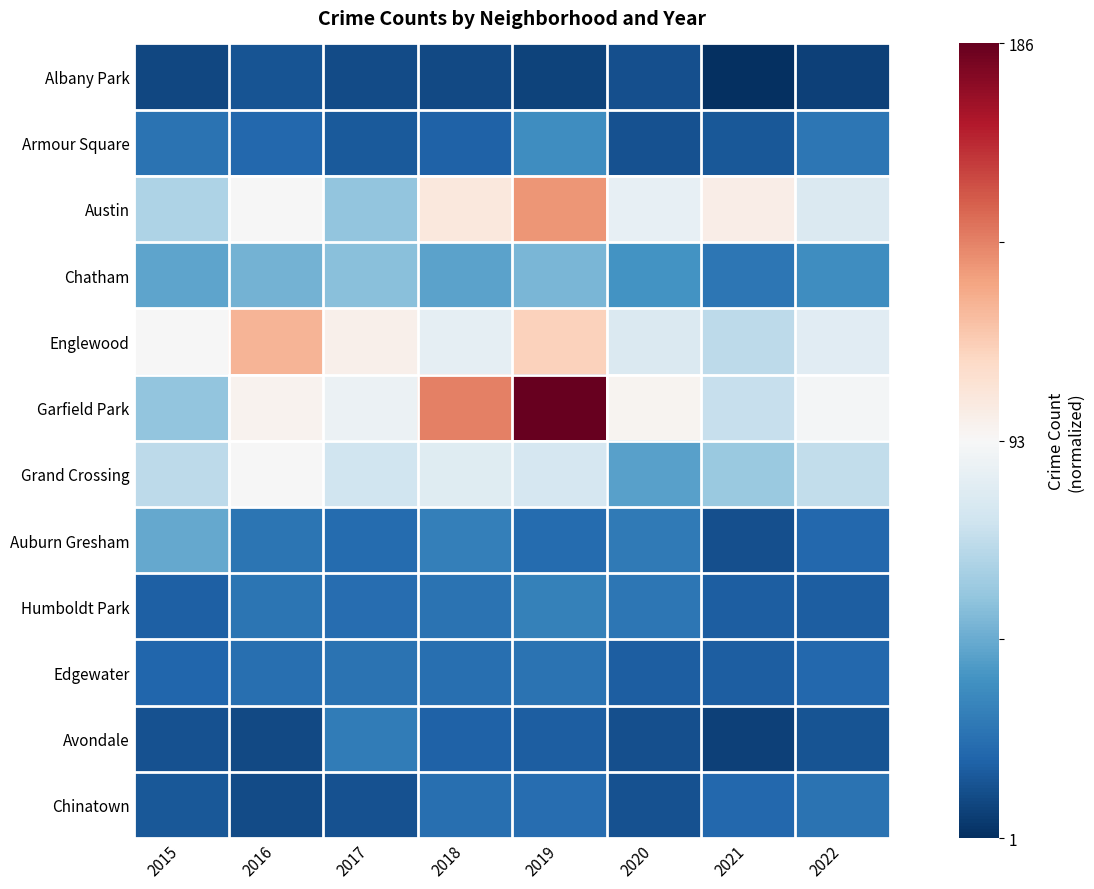

At which category is the sum across all series the highest?

2019